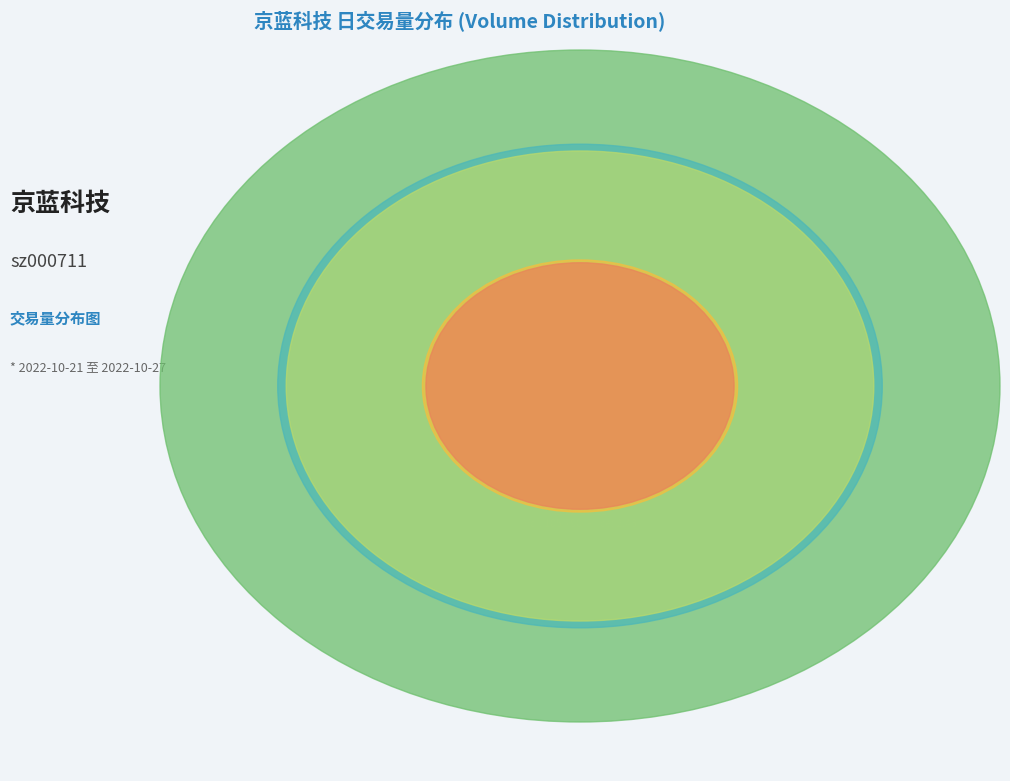

What percentage do 2022-10-24 and 2022-10-26 together represent?

46.4%